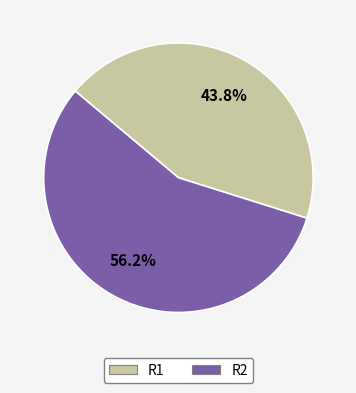

What is the total percentage of R1 and R2?

100.0%